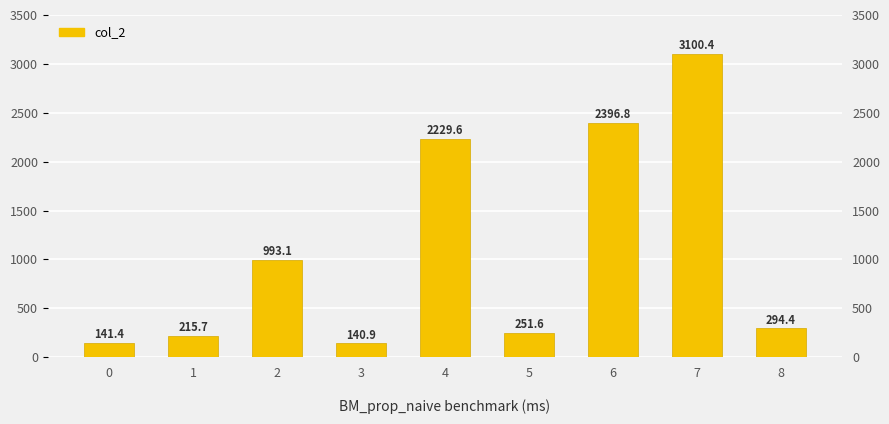

Approximately how many times larger is the value at 8 compared to 5?

1.2